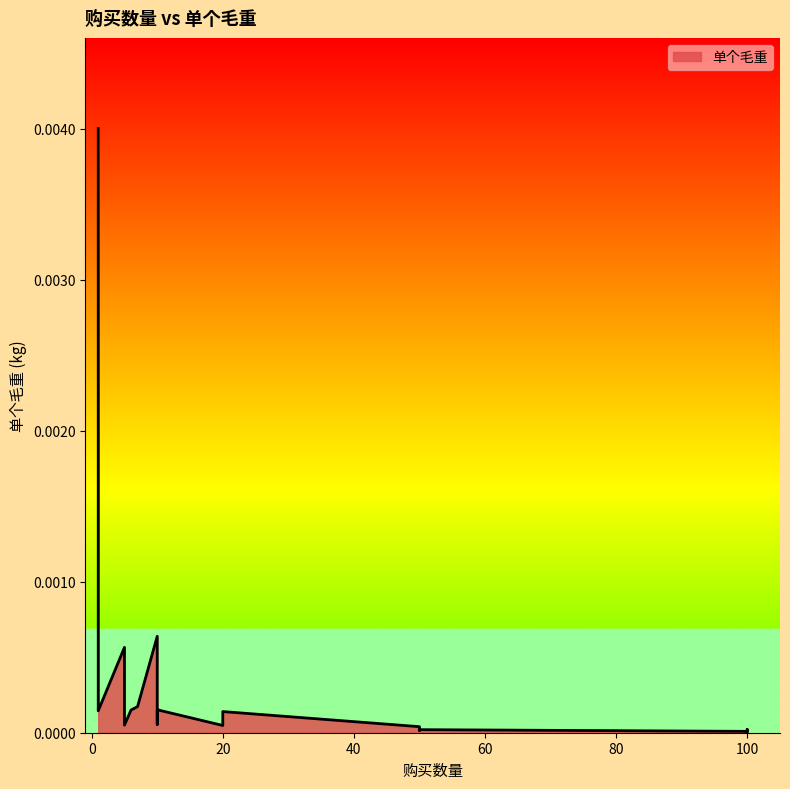

Is it true that the value at 10 is 0.0?

True